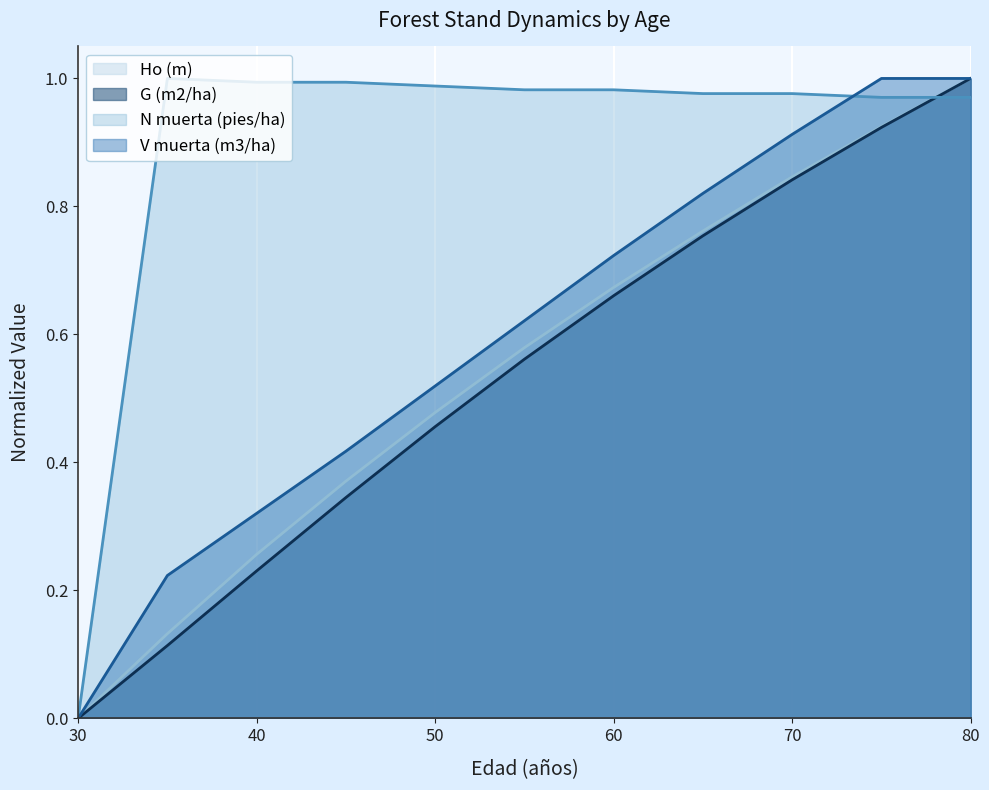

True or false: Ho (m) has a value of 0.0 at 30.

True